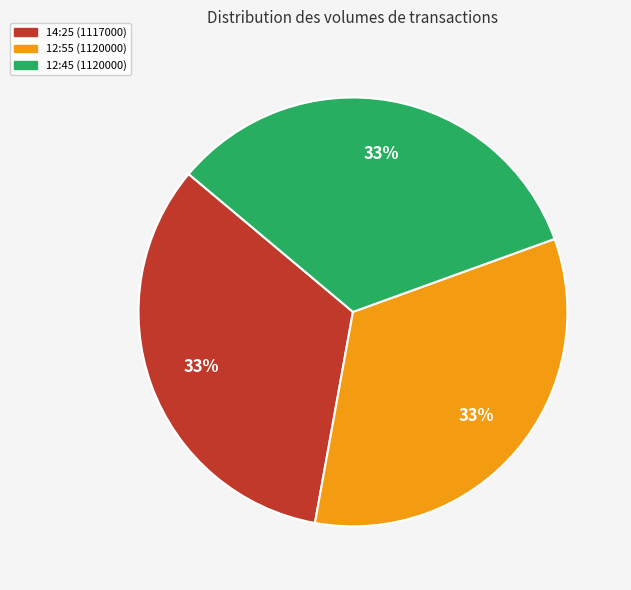

To the nearest percent, what is the average slice percentage?

33%